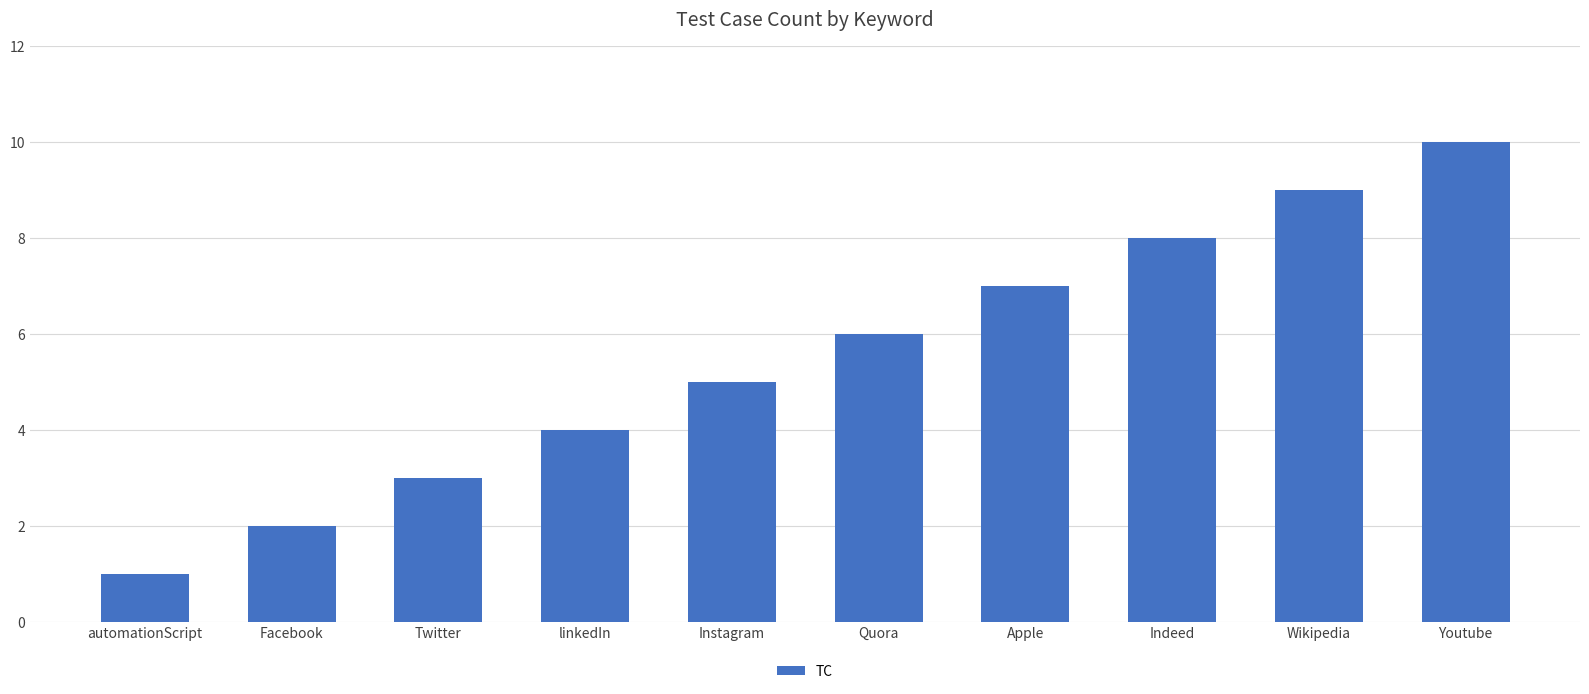

Read the value at linkedIn.

4